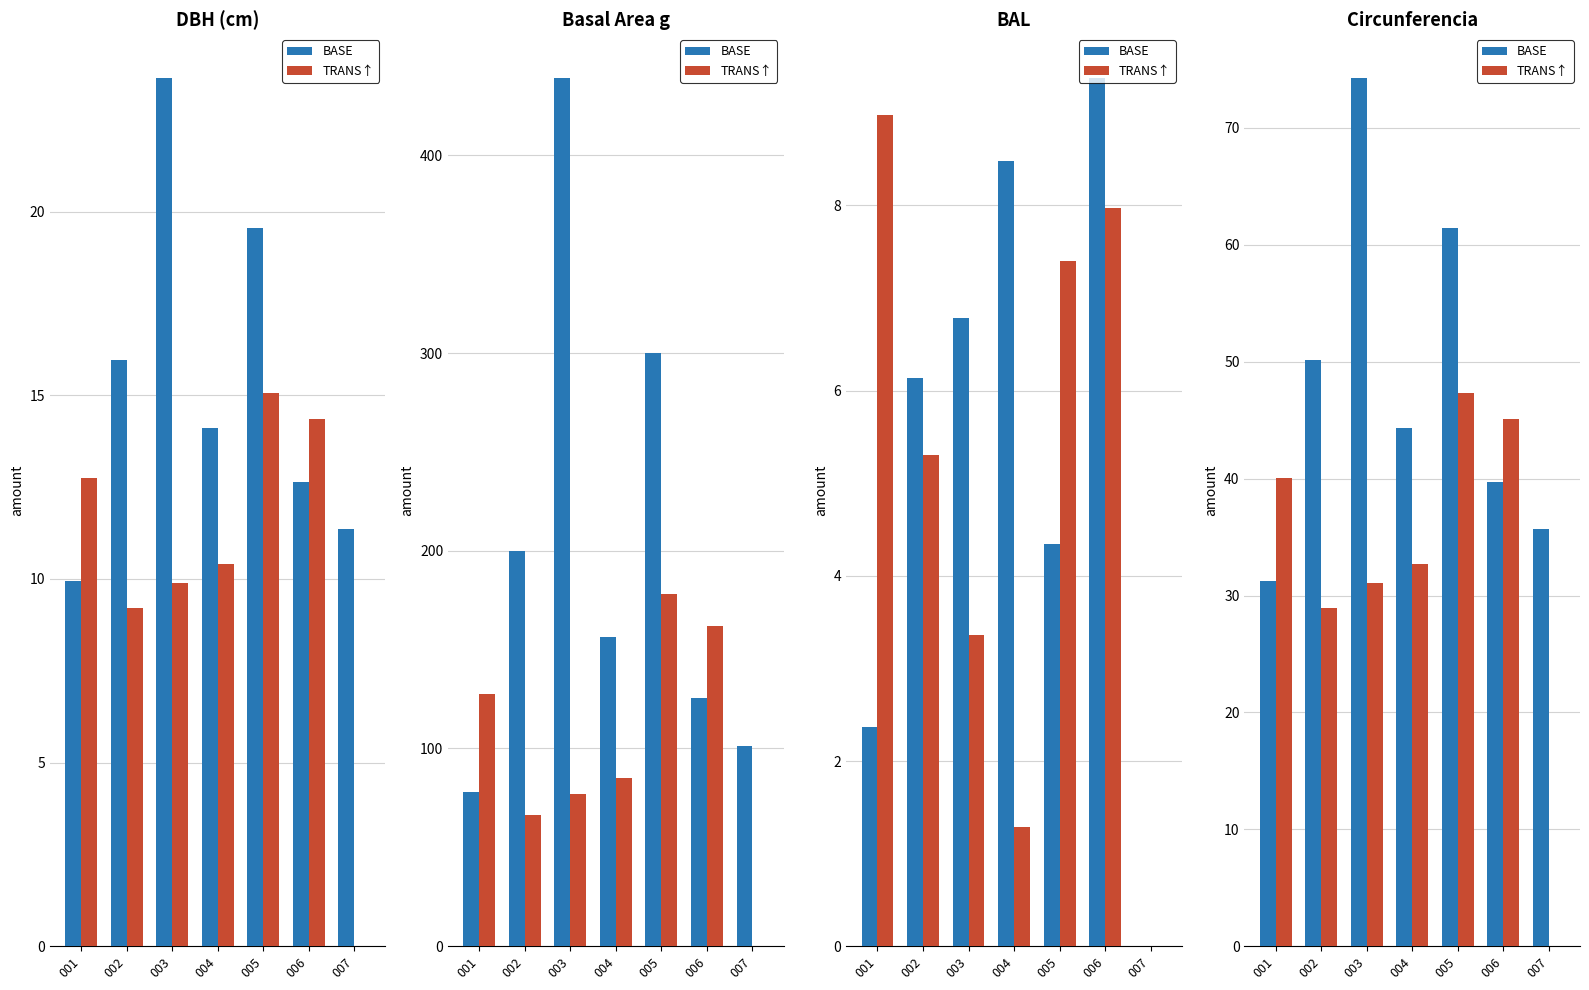

At which label is TRANS↑ closest to 23?

002